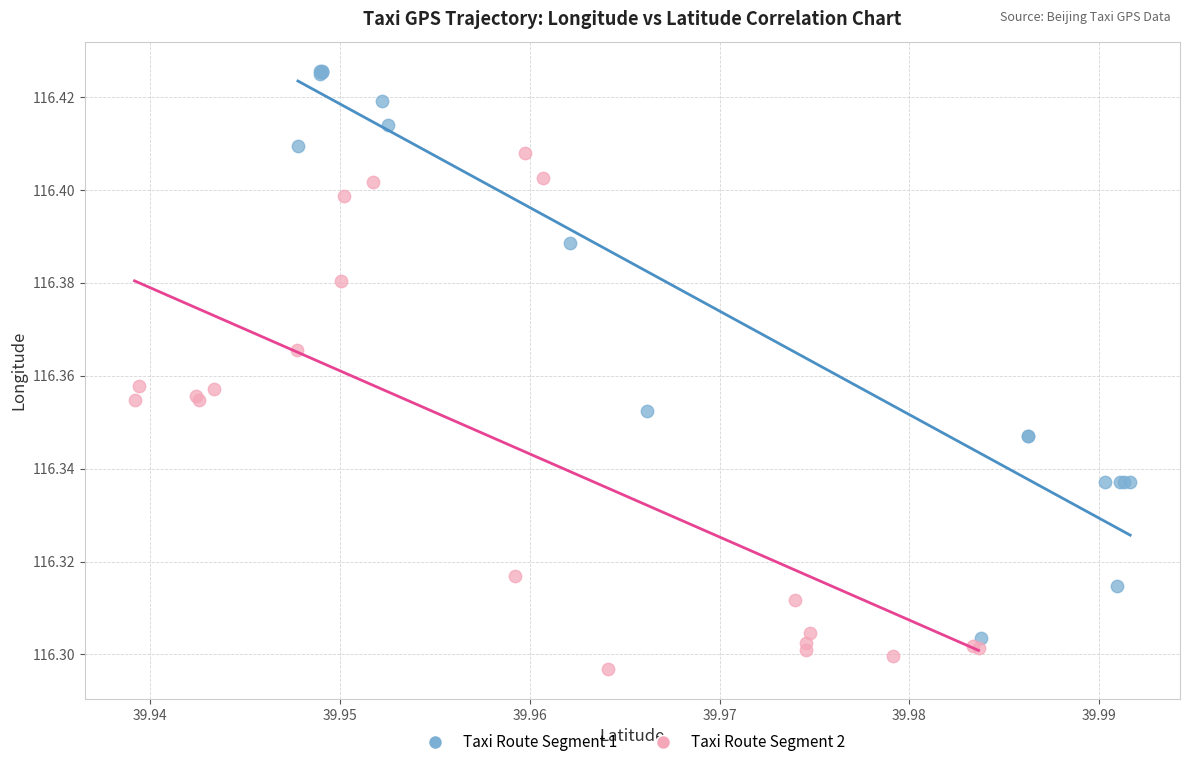

Which series has the widest spread of Y values?

Taxi Route Segment 1